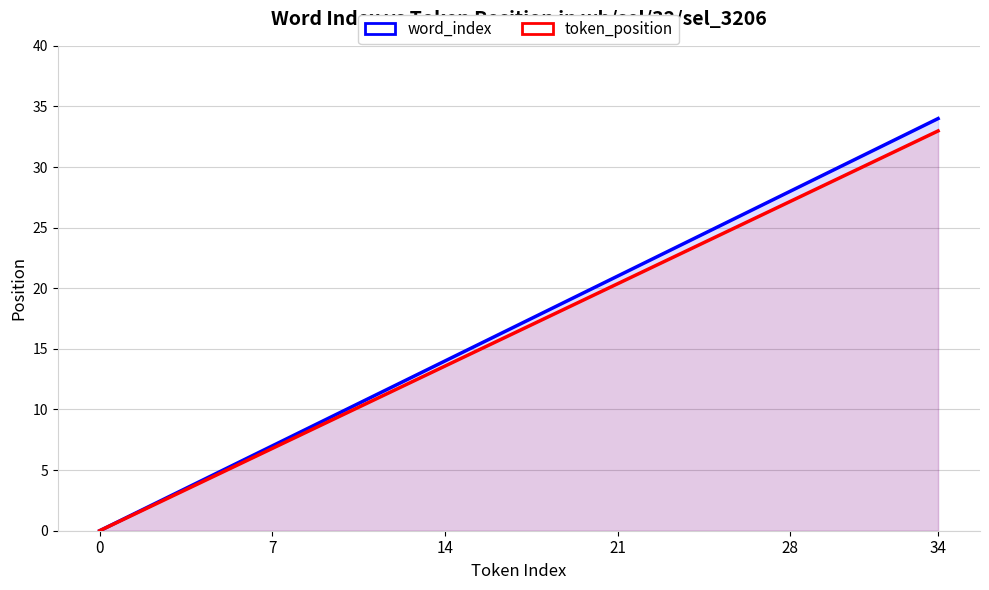

At which category is the sum across all series the highest?

34